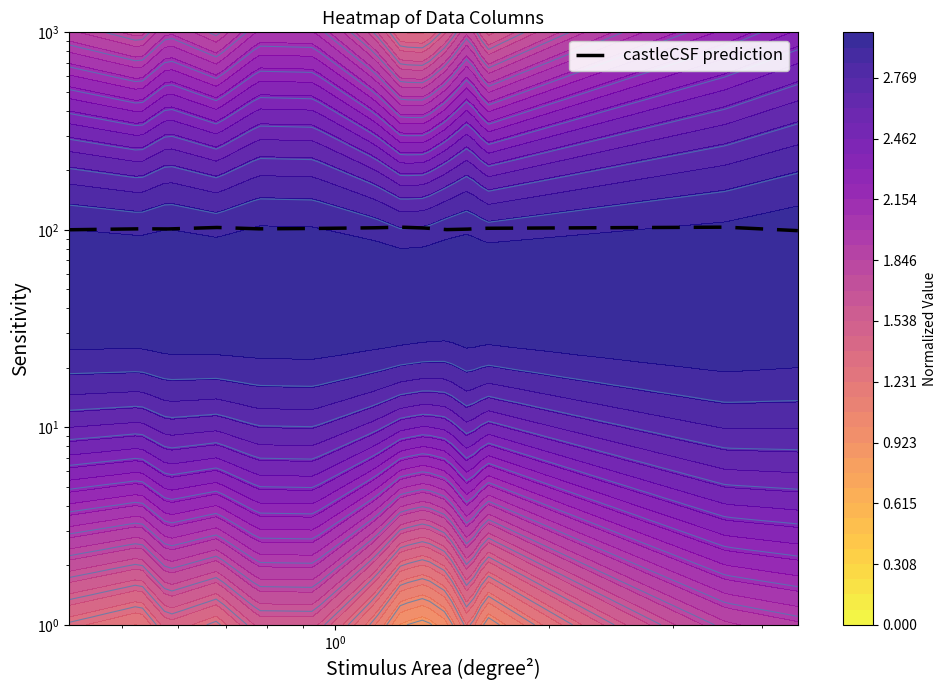

Reading left to right, transcribe all the data shown in this chart.

100.1	101.2	101.0	102.8	101.2	101.6	102.4	103.2	102.1	100.3	100.8	101.8	103.2	99.0